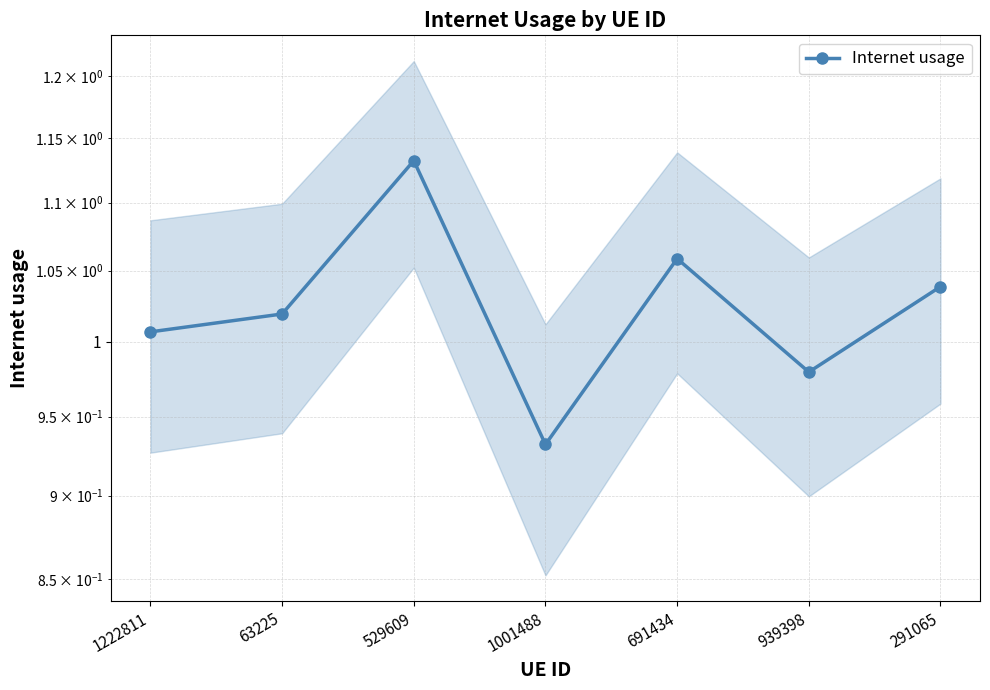

What is the label of the 1st point from the right?

291065